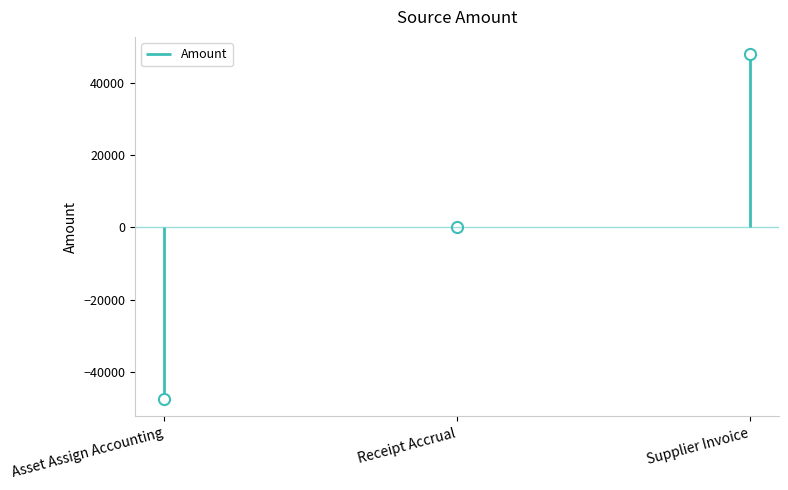

Reading left to right, extract all data points from this chart.

Asset Assign Accounting=-47635.1	Receipt Accrual=-0.0	Supplier Invoice=48055.1